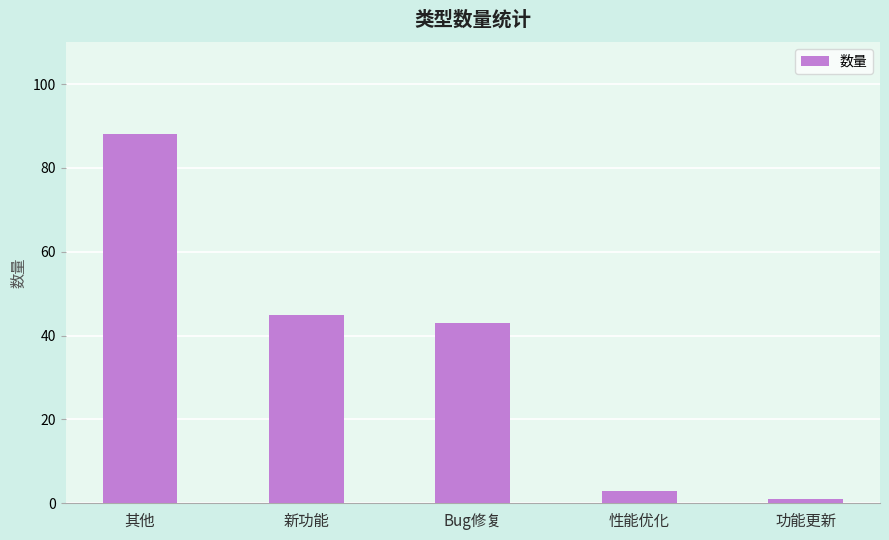

The chart shows a value of 3 at 性能优化. True or false?

True